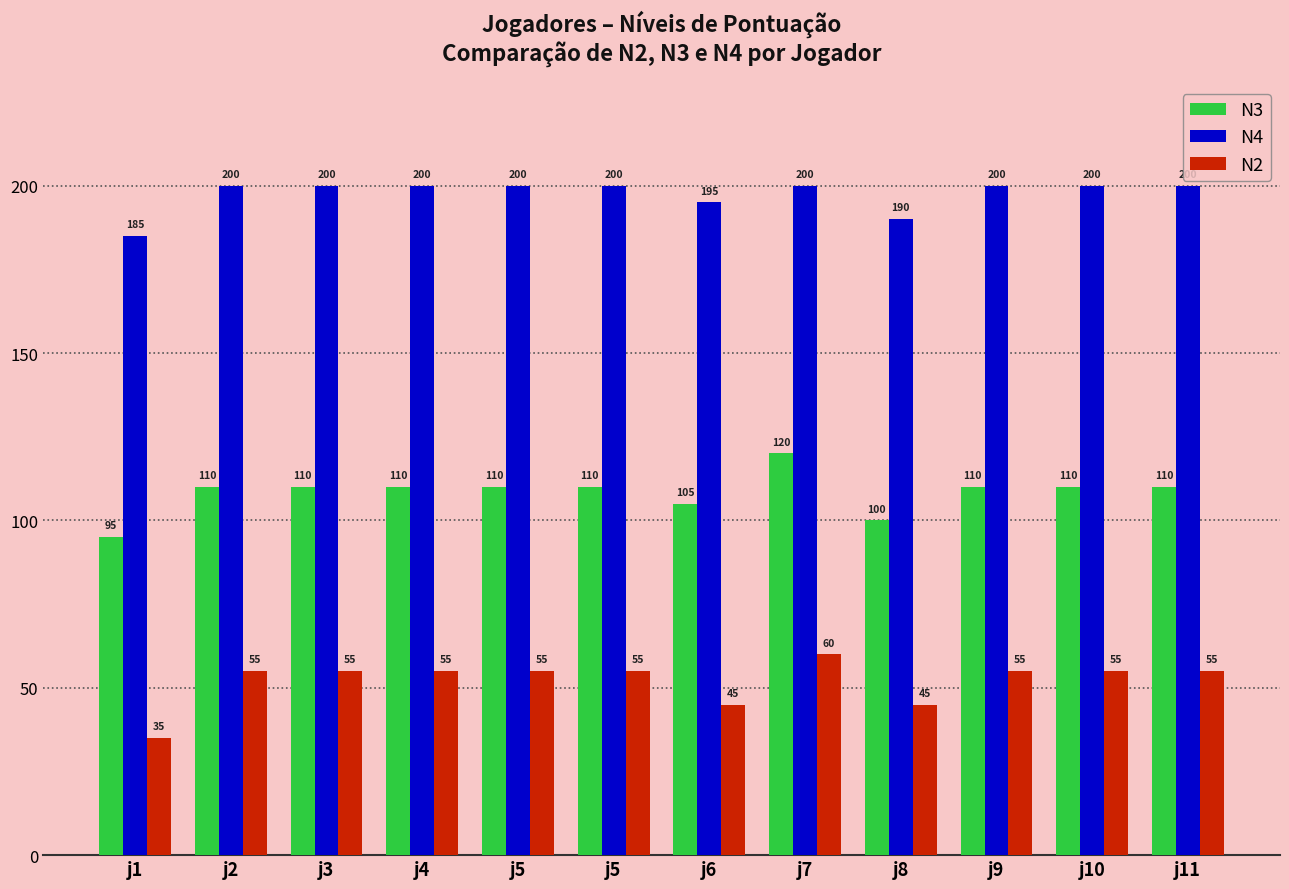

What is the spread (max minus min) of values at j1?

150